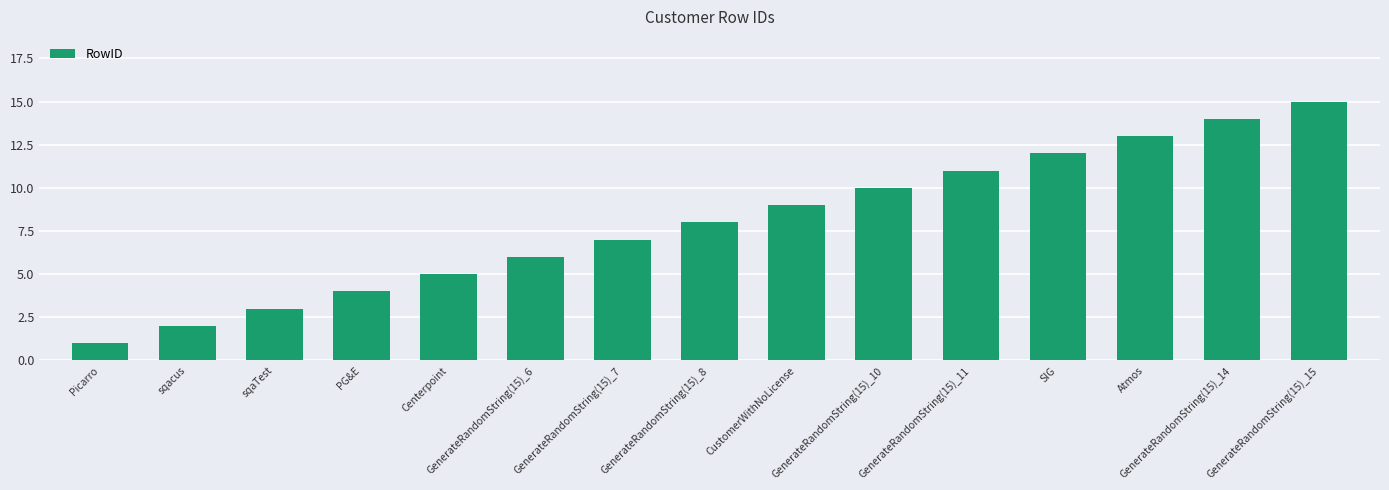

What is the average value?

8